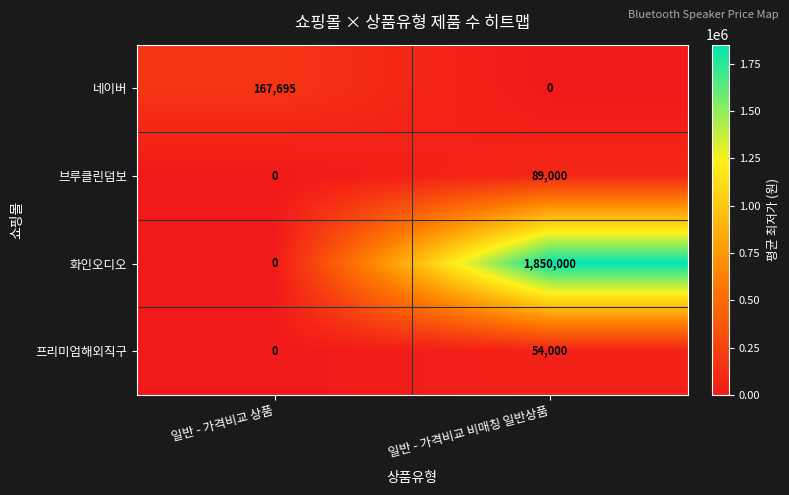

How many series are shown in this chart?

4